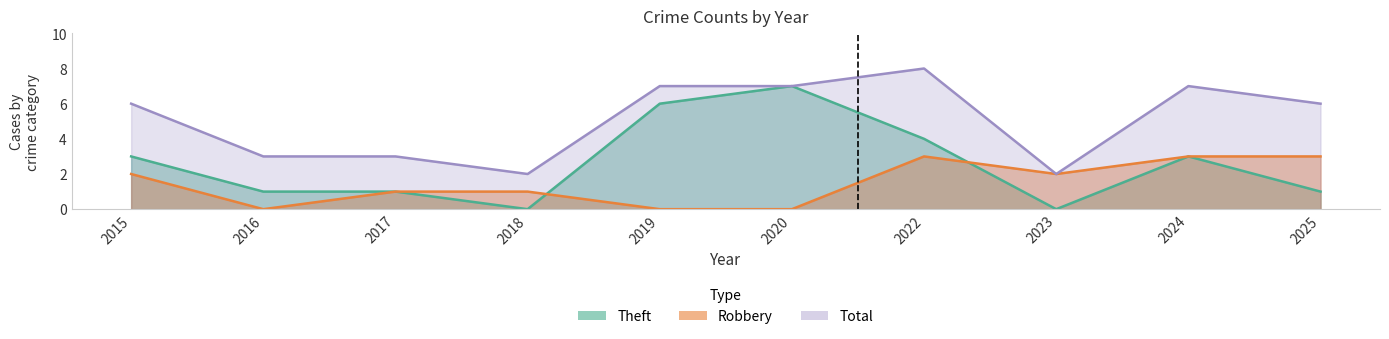

The value of Robbery at 2020 is 1. True or false?

False